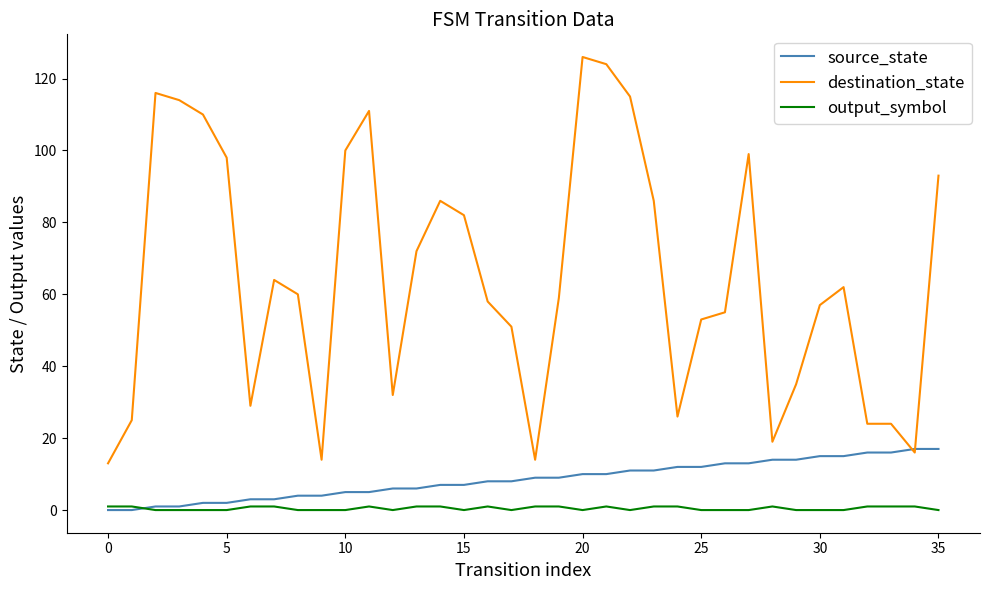

Which series has the largest total across all categories?

destination_state